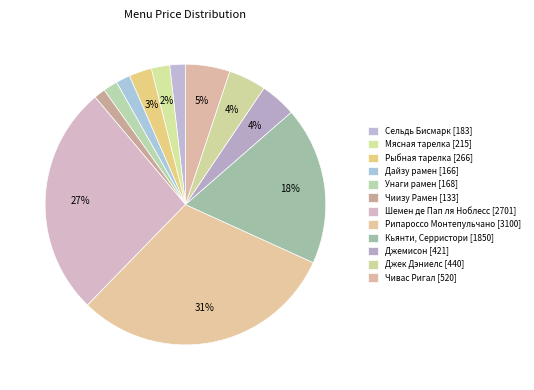

How many segments does this pie chart have?

12